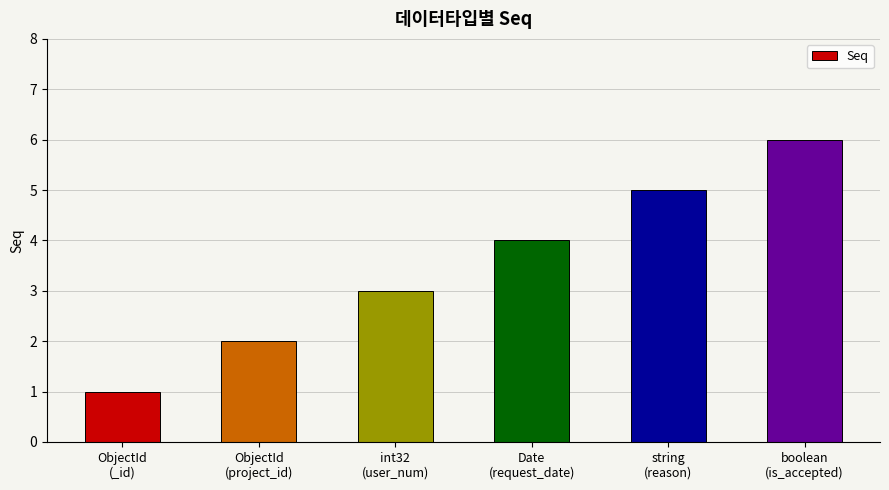

What is the difference between the second highest and minimum values?

4